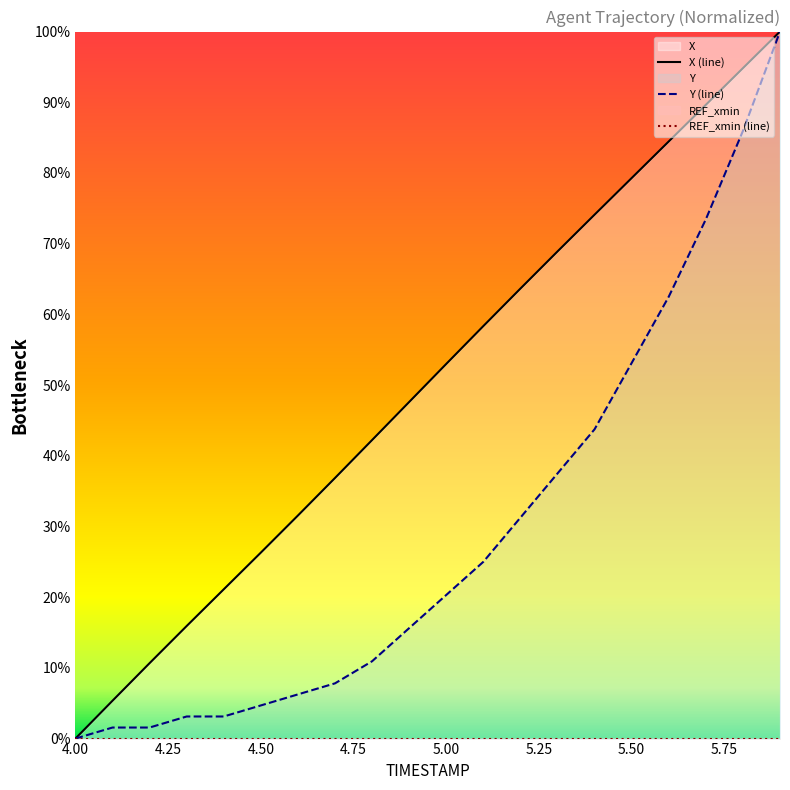

What is the difference between the maximum and minimum values in the Y (line) series?

100.0